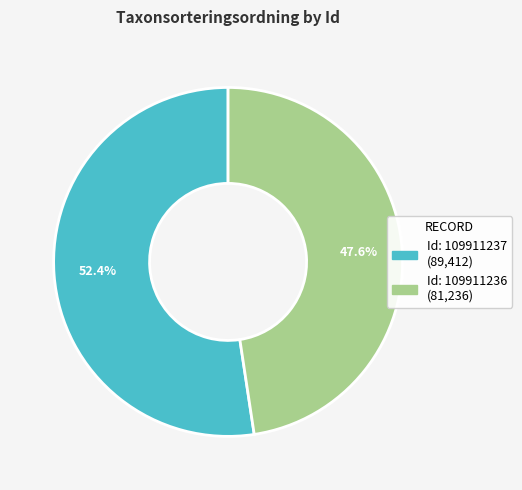

Is there any slice that represents more than half of the pie?

Yes